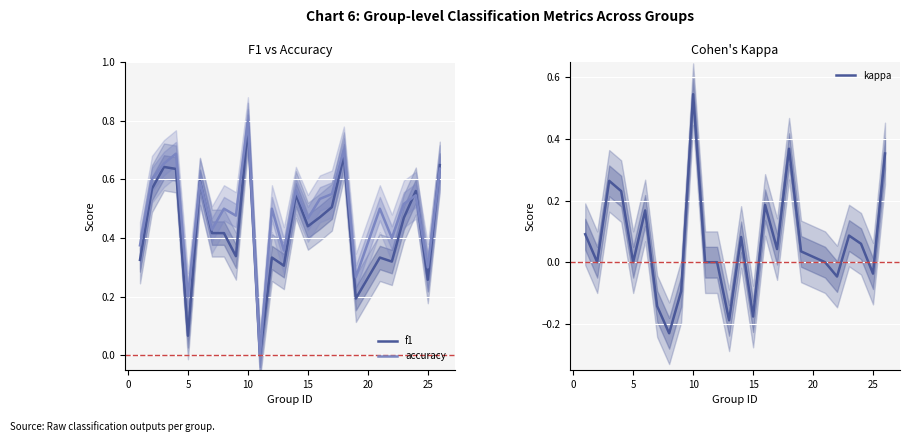

Which category has the highest value in the kappa series?

10